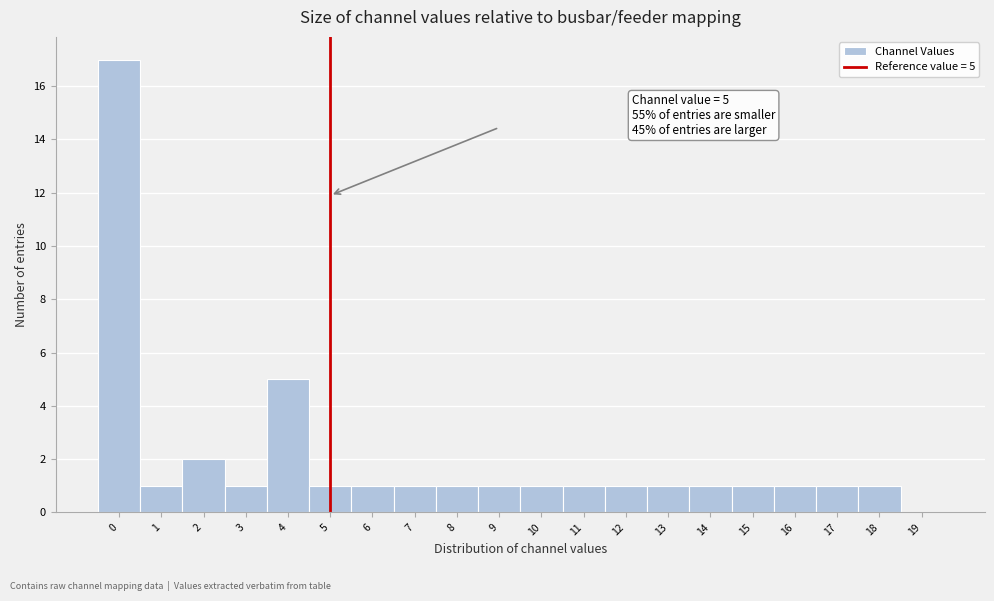

Over which range of the x-axis is the bar tallest?

-0.5 to 0.5